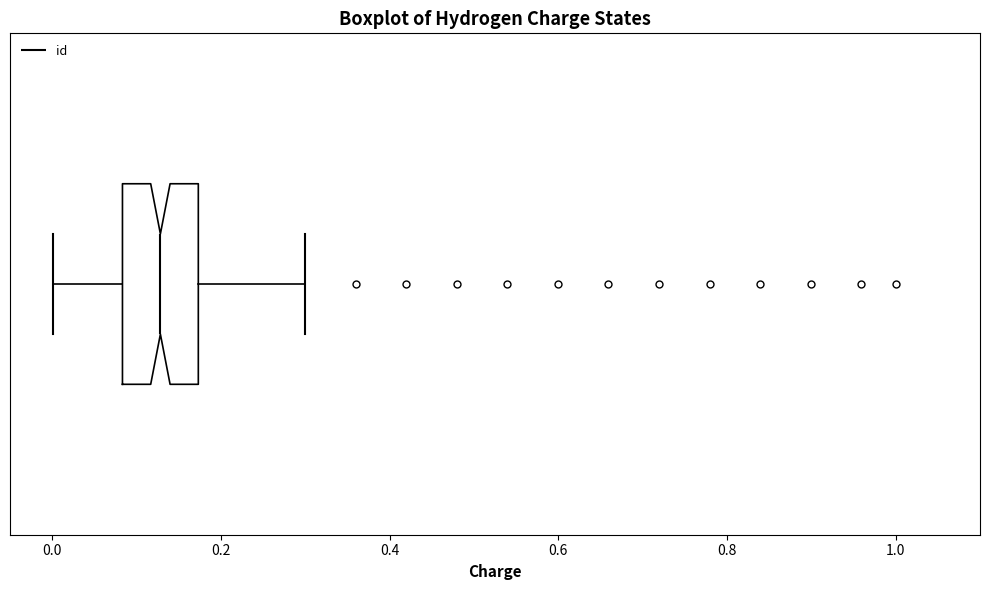

Read this box plot against the x-axis: the position of the median line, the range covered by the box, and the ends of both whiskers. The values are not printed on the chart, so give them approximately, as read against the axis.

median 0.12, box 0.08 to 0.18, whiskers 0.00 to 0.30